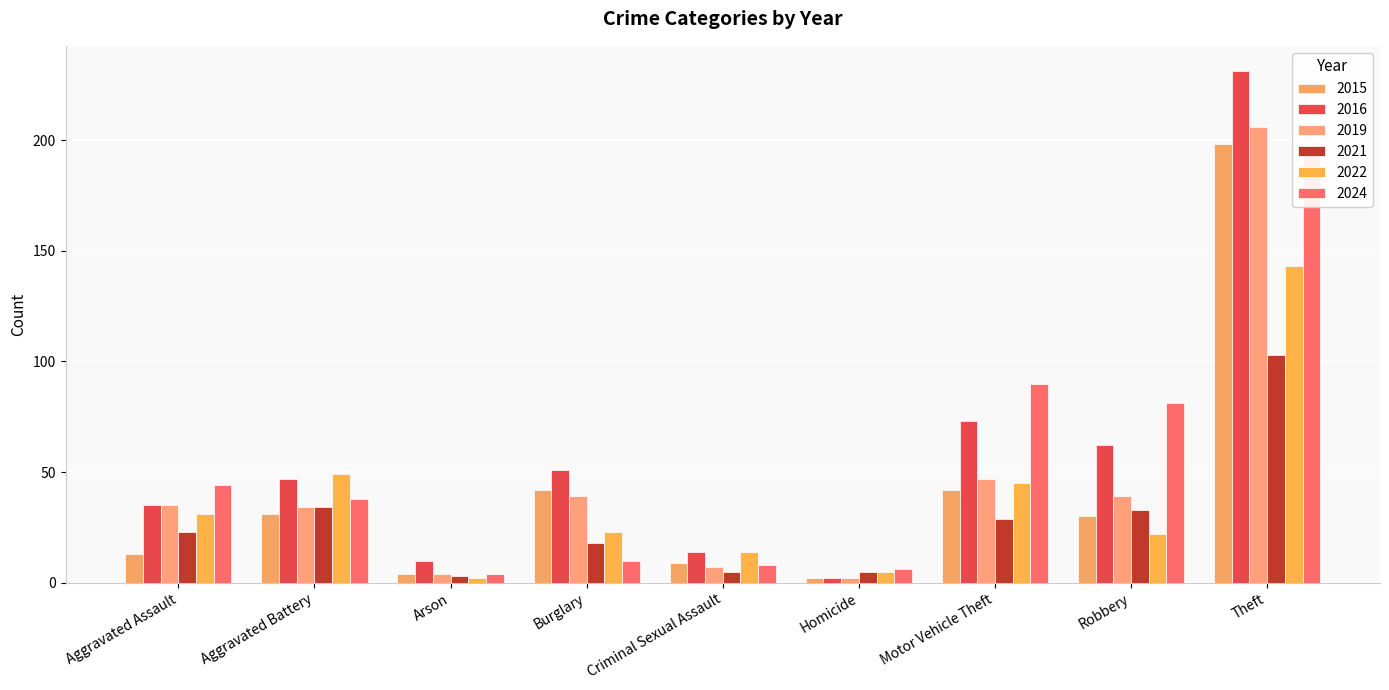

Which label corresponds to the smallest value in the chart?

Homicide